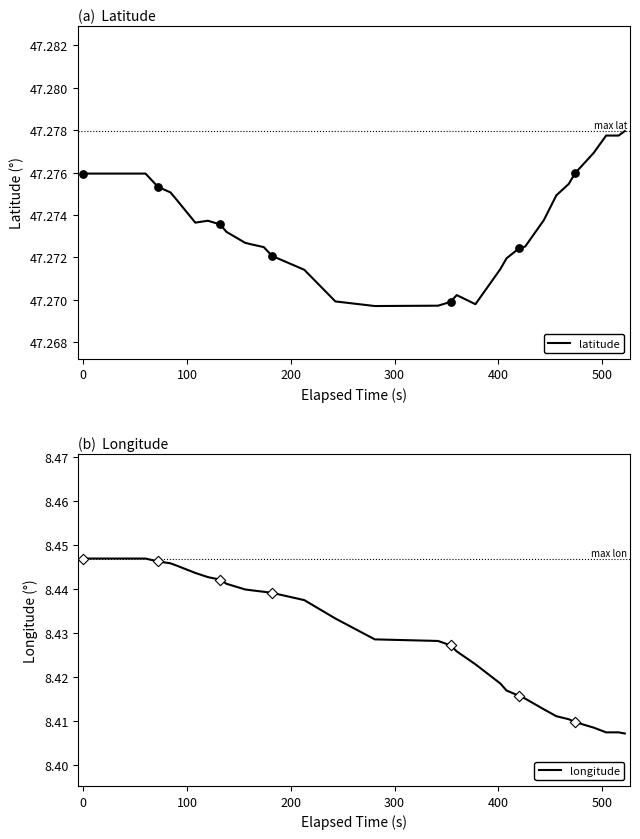

Which series reaches the minimum Y coordinate?

longitude